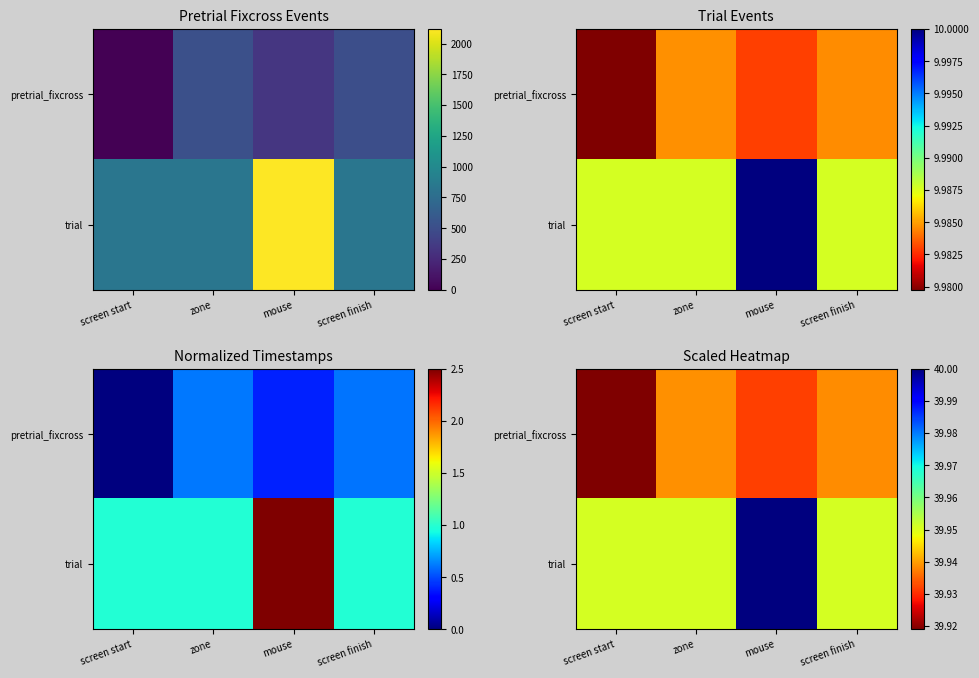

How many pretrial_fixcross values are between 39 and 40?

4